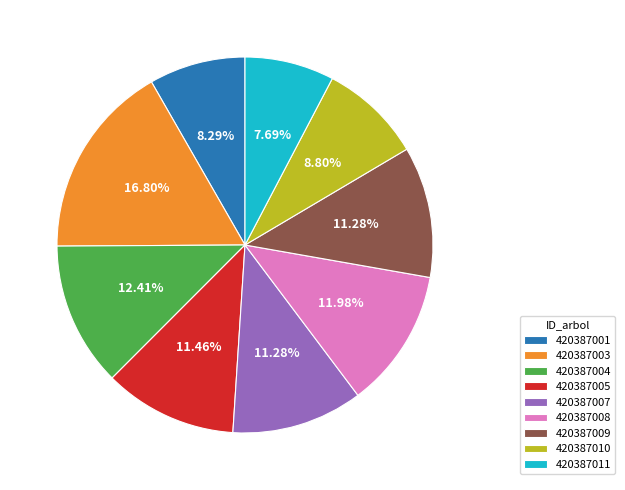

Between 420387007 and 420387004, which is larger?

420387004